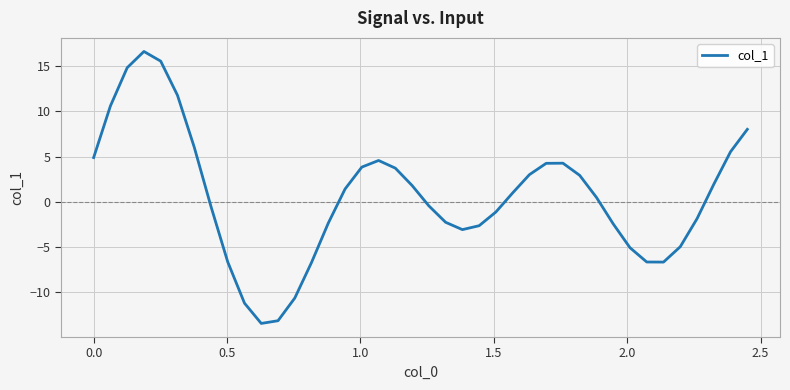

What is the maximum value shown in the chart?

16.6